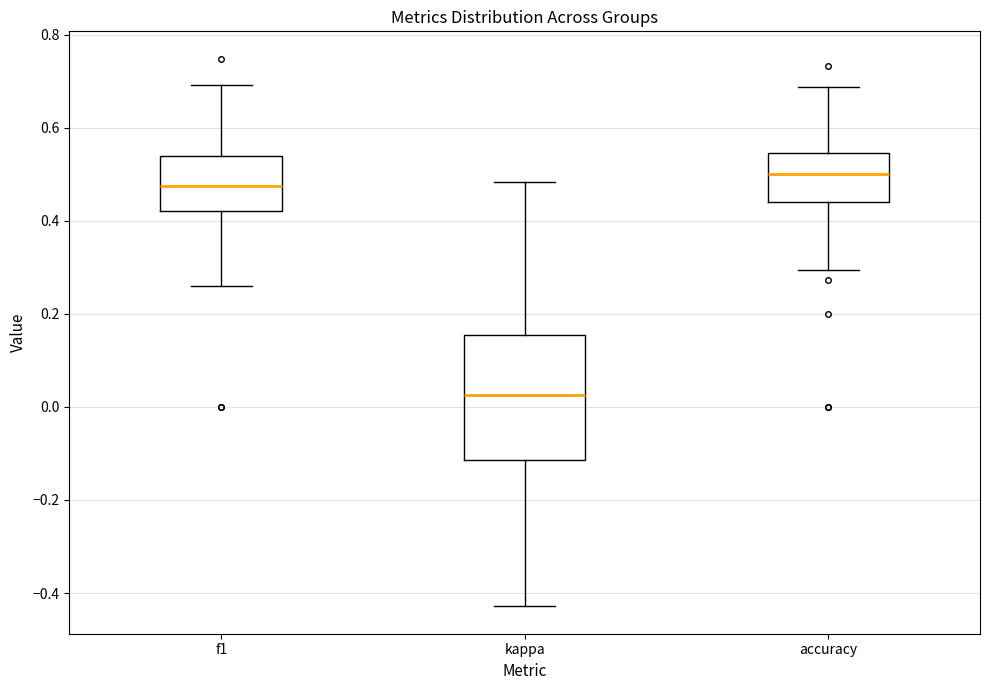

Which box's median line is the lowest?

kappa